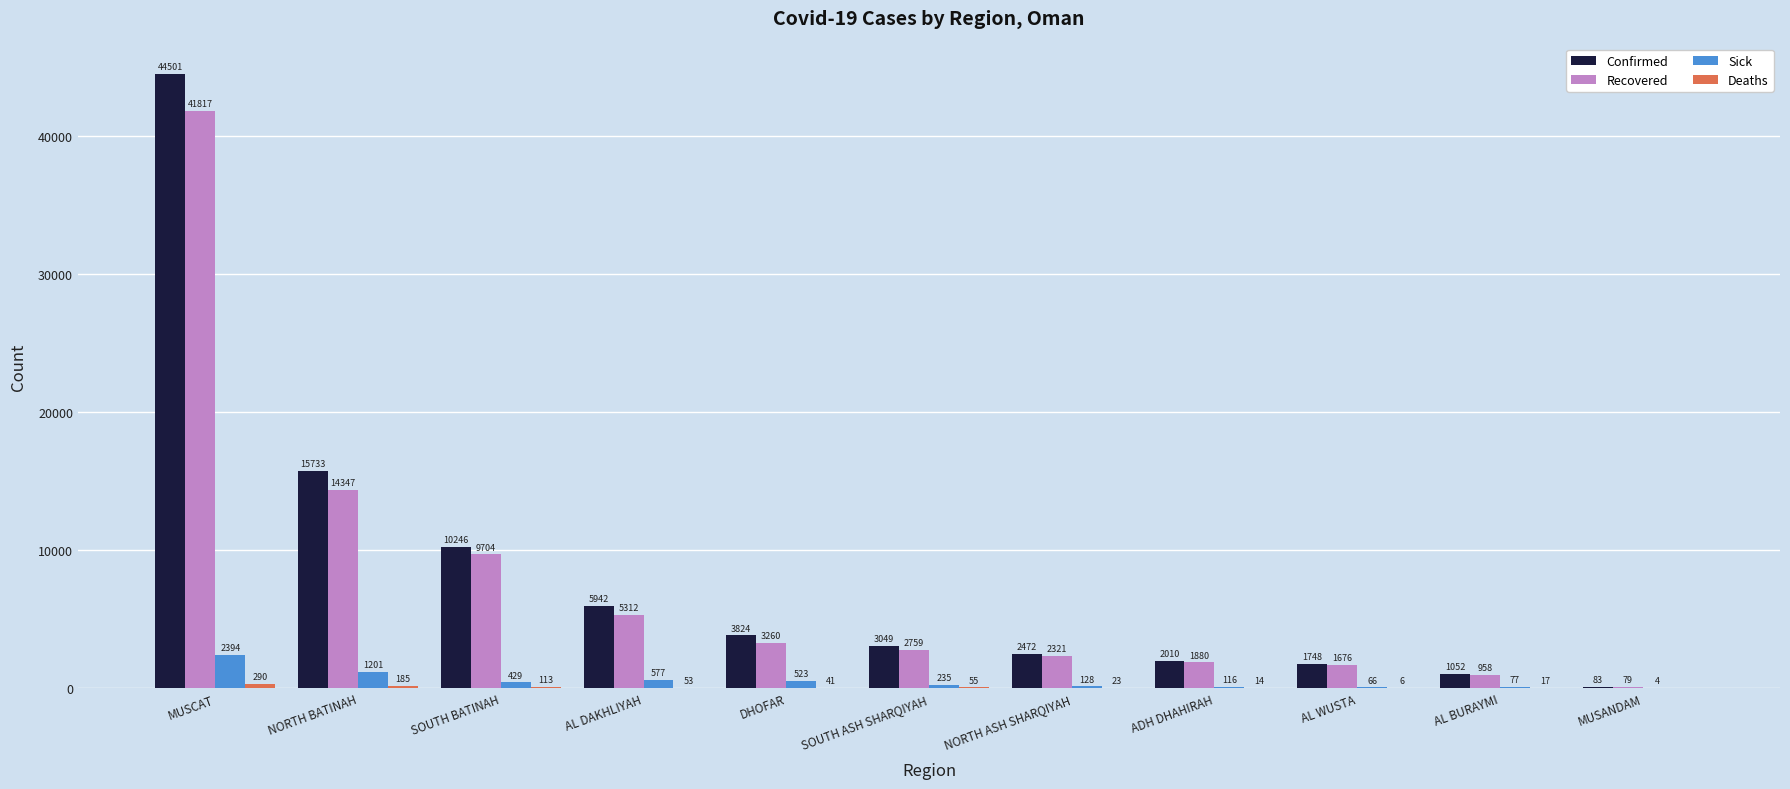

Are the bars grouped side by side (vs. stacked)?

Yes